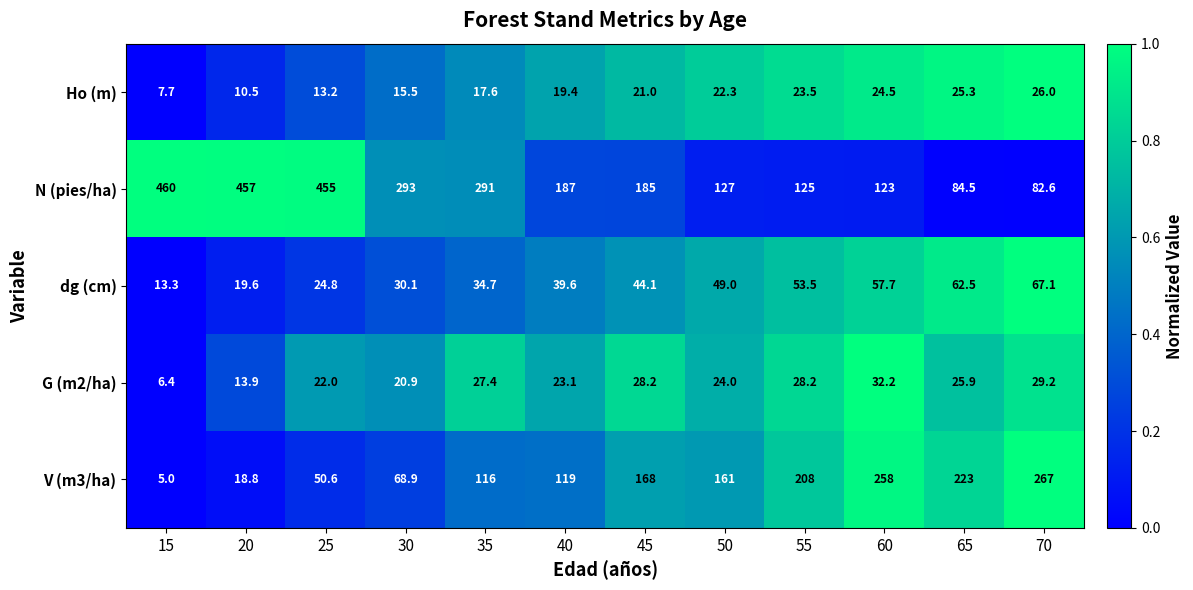

What value does the G (m2/ha) series have at 55?

28.2